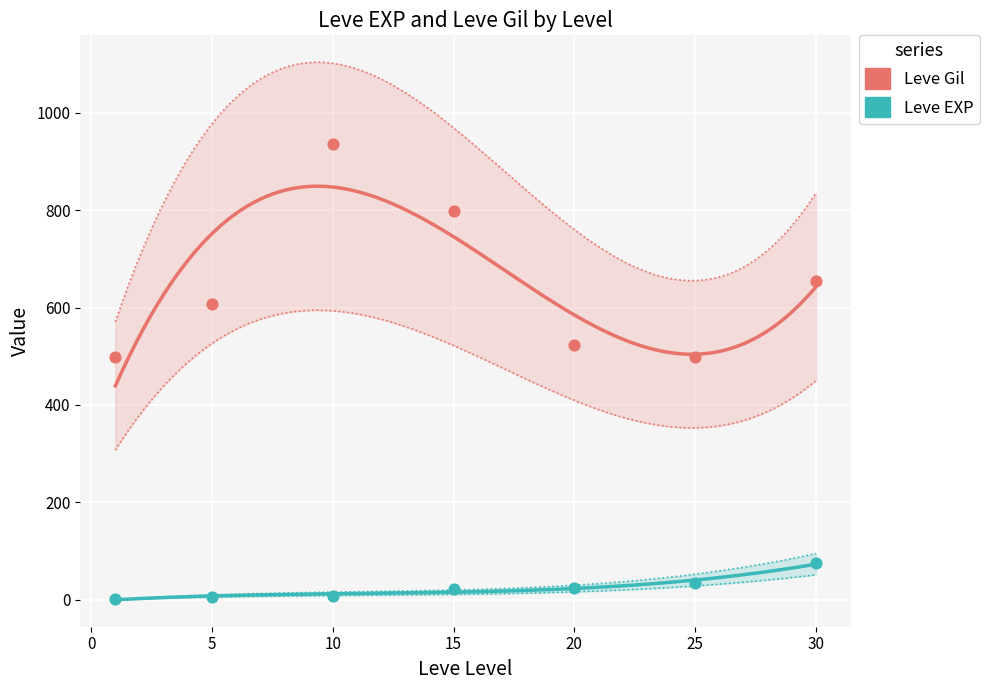

Which series contains the highest Y value?

Leve Gil